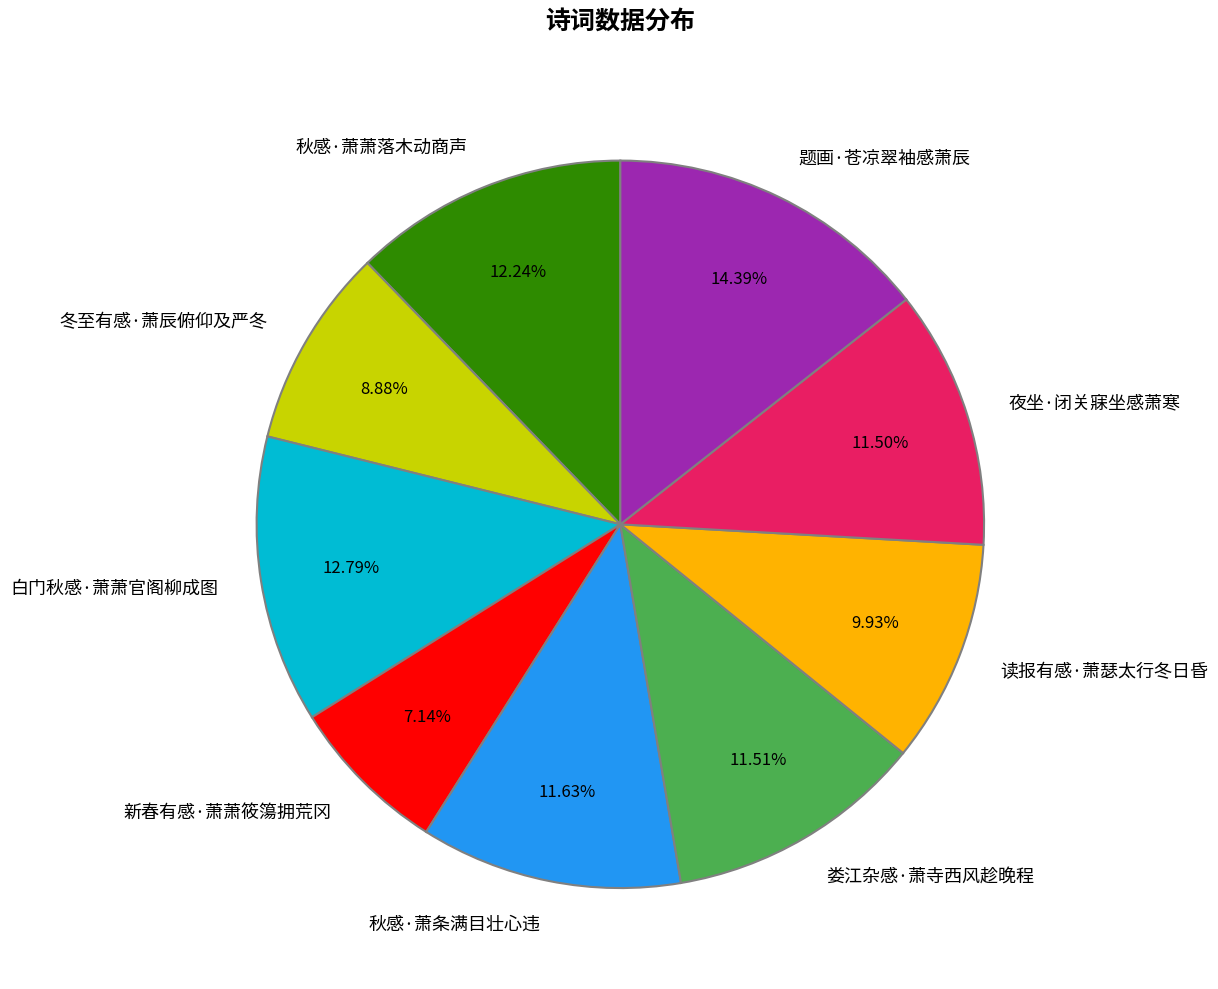

The 新春有感·萧萧筱簜拥荒冈 slice represents 1% of the pie. True or false?

False